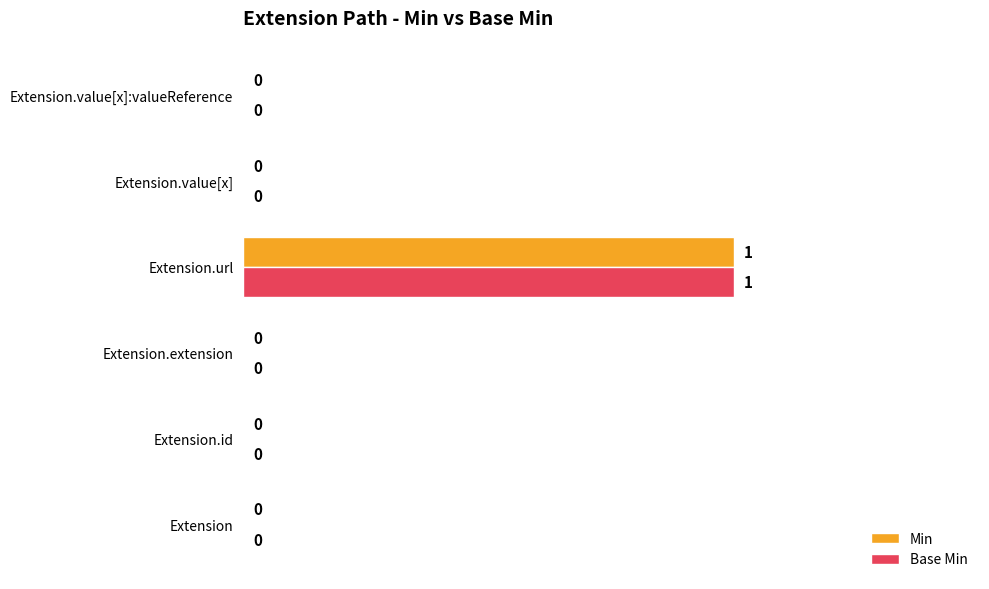

What is the highest value of the Min series?

1